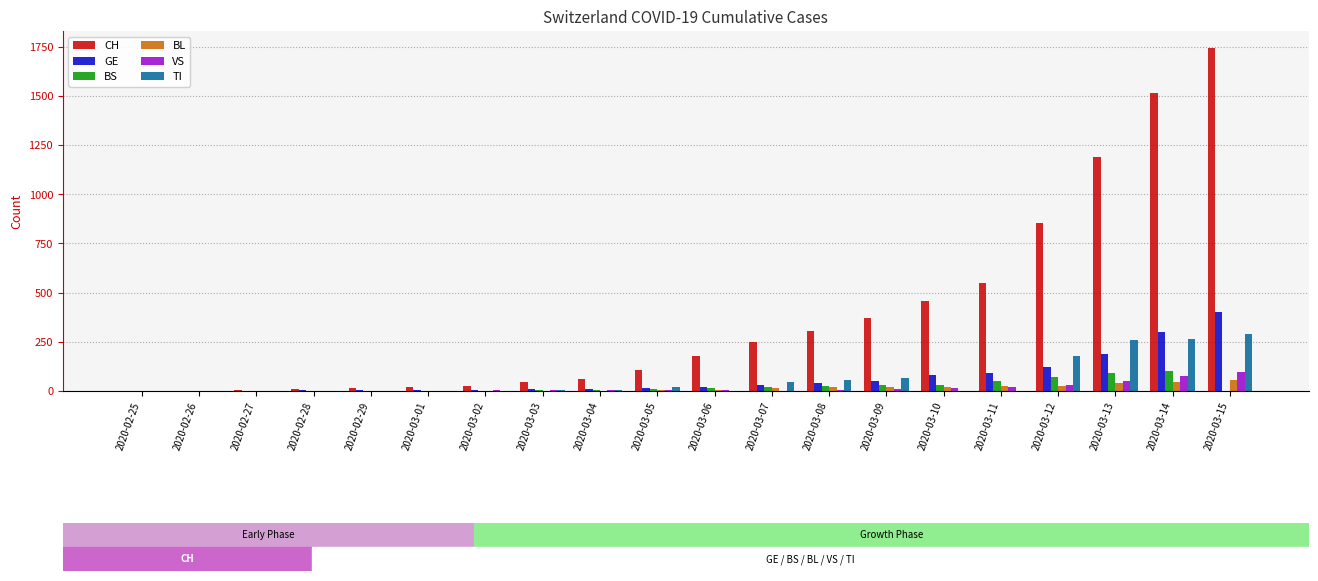

What are all the series names shown in the legend?

CH, GE, BS, BL, VS, TI